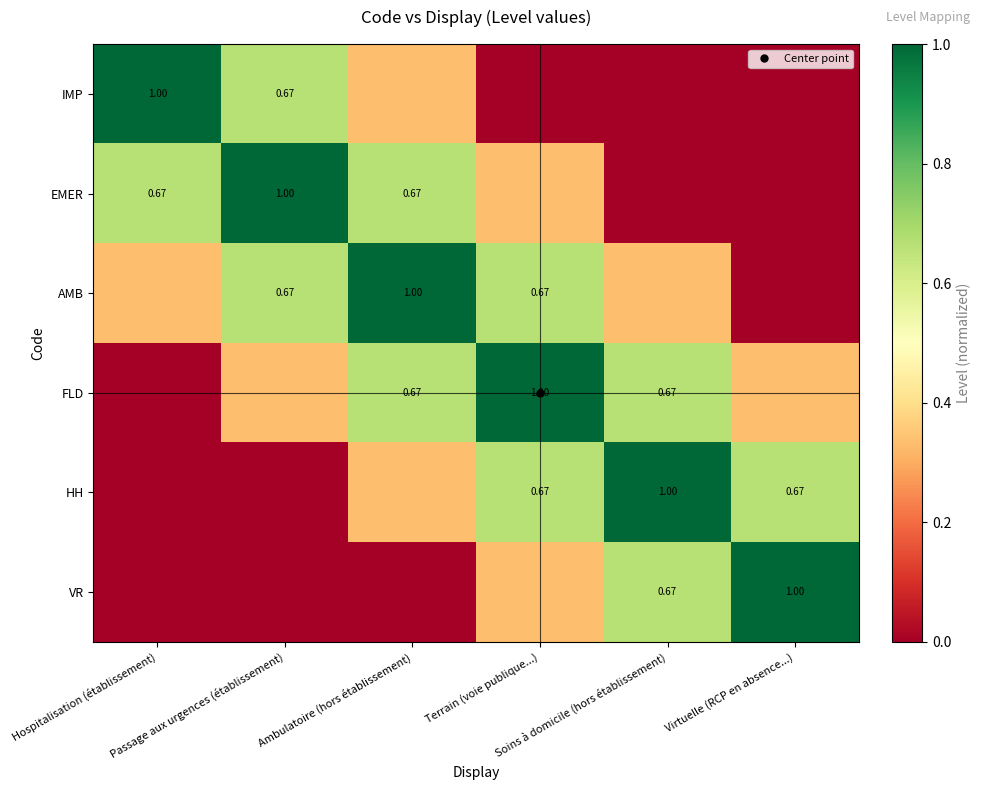

What is the difference between the maximum and second lowest values in the VR series?

1.0